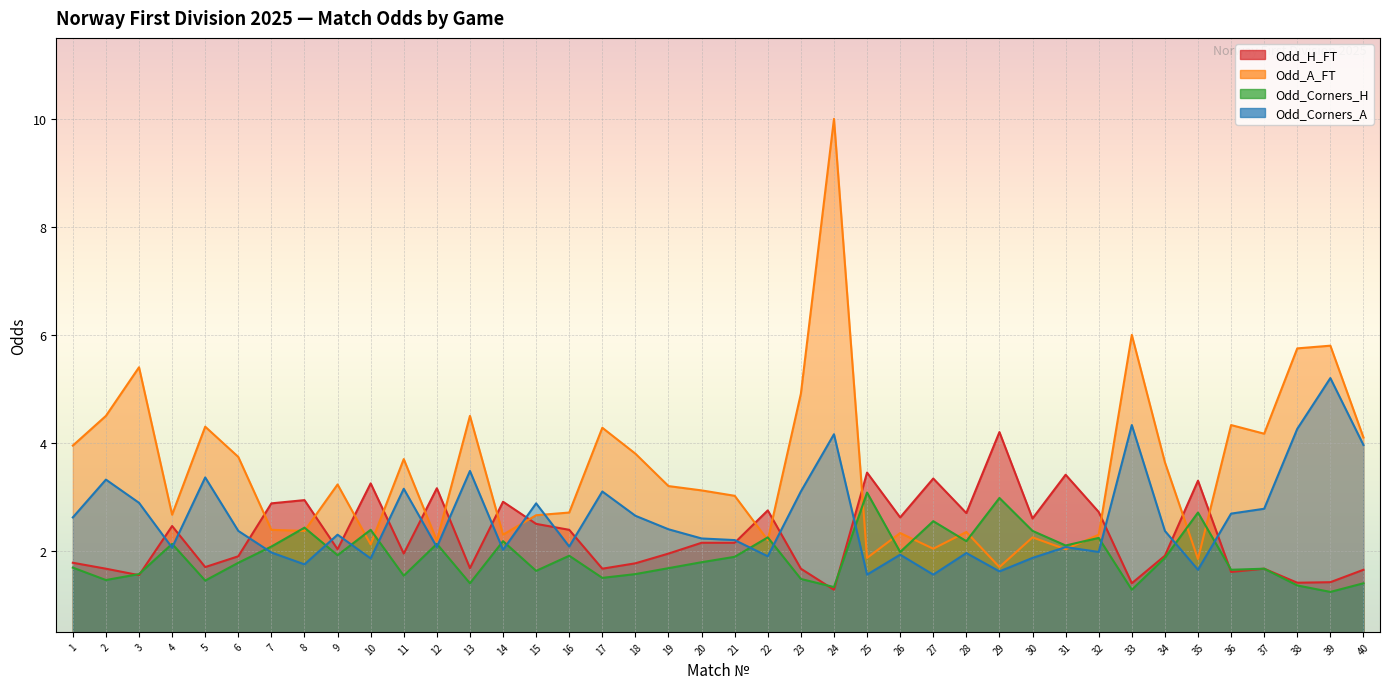

Which has a higher value, 29 or 40?

29